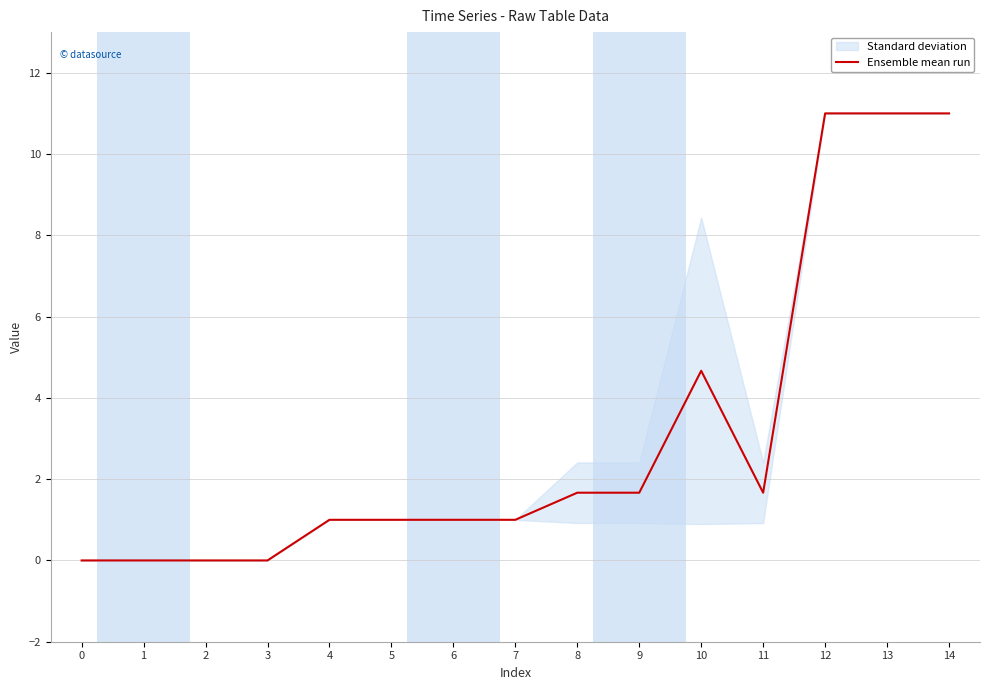

What is the value of the 5th point from the left?

1.0